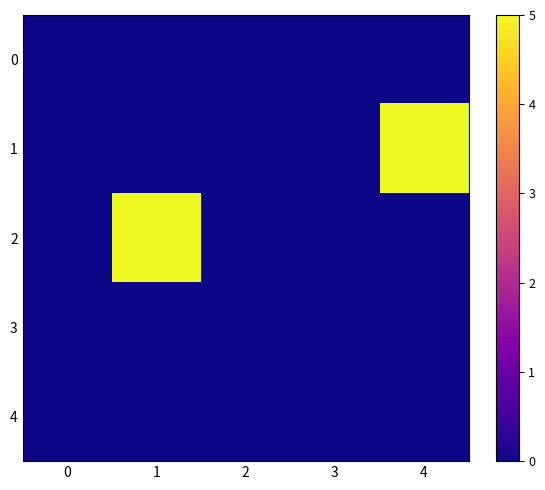

At how many categories does at least one series exceed 4?

2